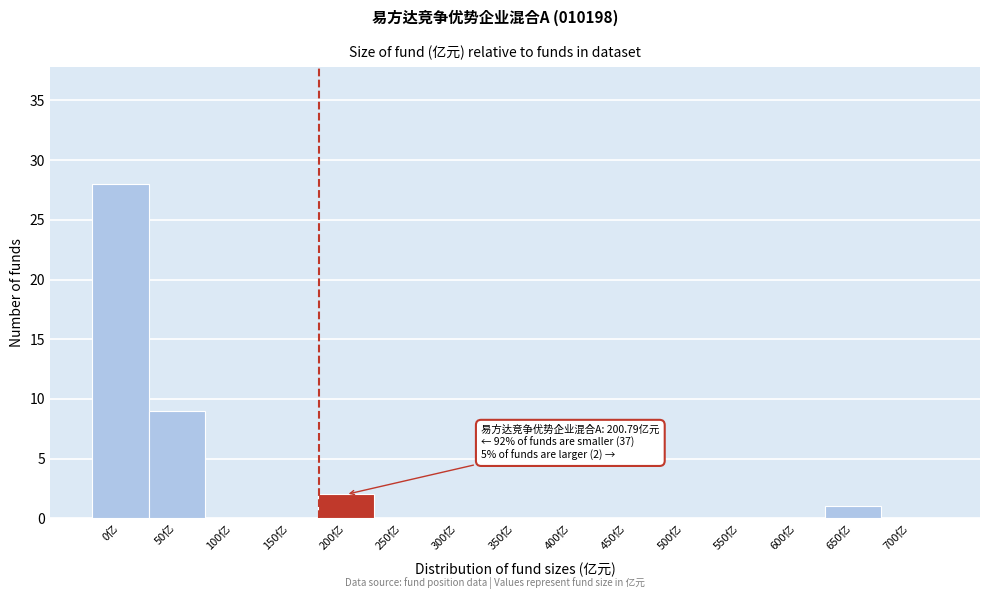

Reading right to left, list all the values displayed in this chart.

700亿=0	650亿=1	600亿=0	550亿=0	500亿=0	450亿=0	400亿=0	350亿=0	300亿=0	250亿=0	200亿=2	150亿=0	100亿=0	50亿=9	0亿=28